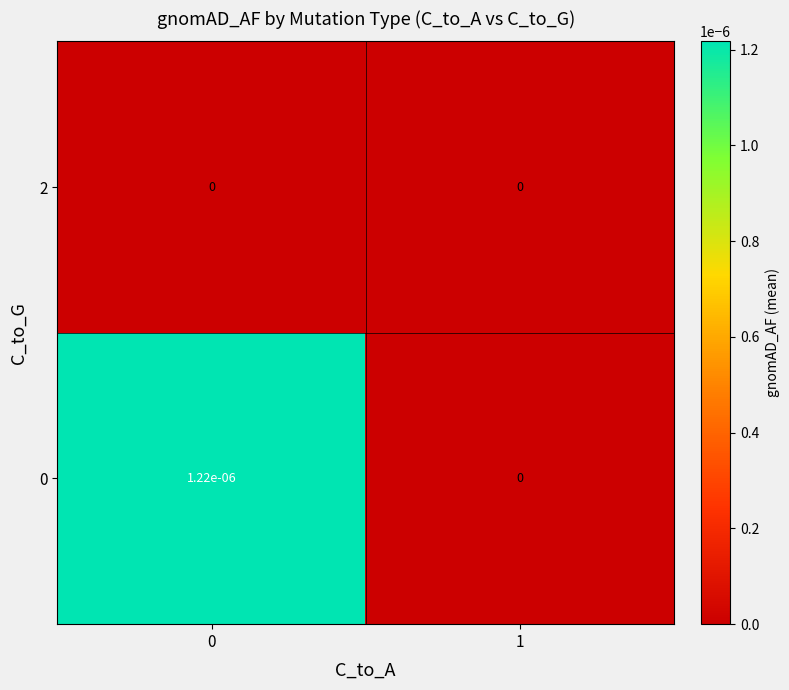

True or false: 0 has a value of 0.0 at 1.

True